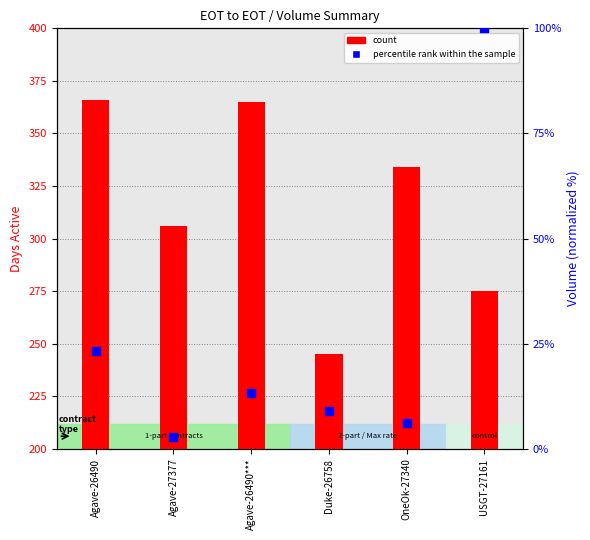

Which series reaches the maximum Y coordinate?

count